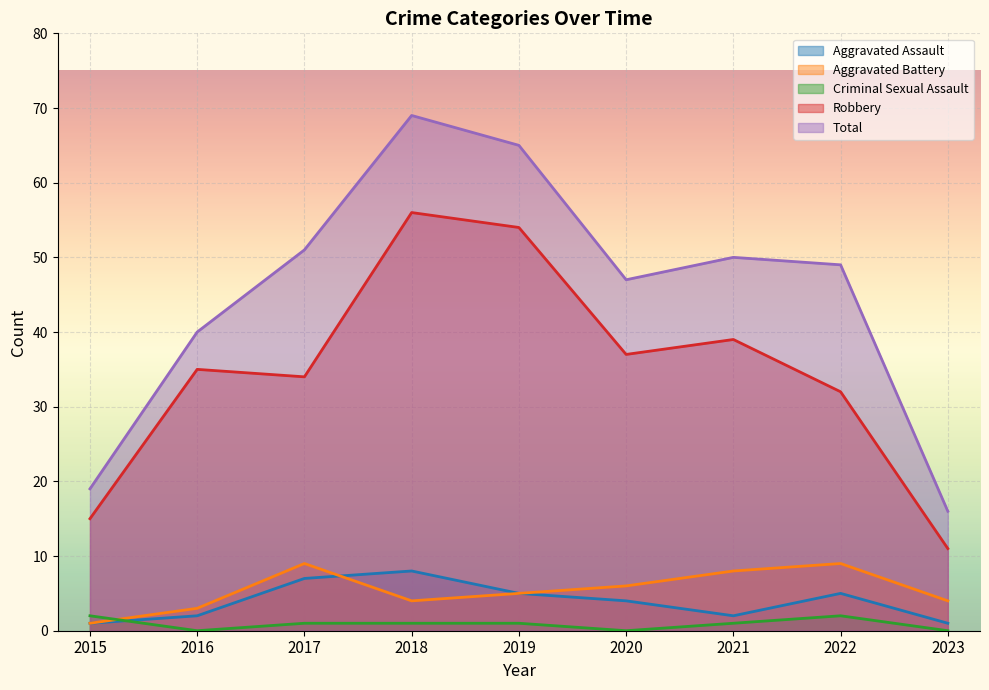

Reading right to left, transcribe all the data shown in this chart.

Aggravated Assault: 1	5	2	4	5	8	7	2	1
Aggravated Battery: 4	9	8	6	5	4	9	3	1
Criminal Sexual Assault: 0	2	1	0	1	1	1	0	2
Robbery: 11	32	39	37	54	56	34	35	15
Total: 16	49	50	47	65	69	51	40	19